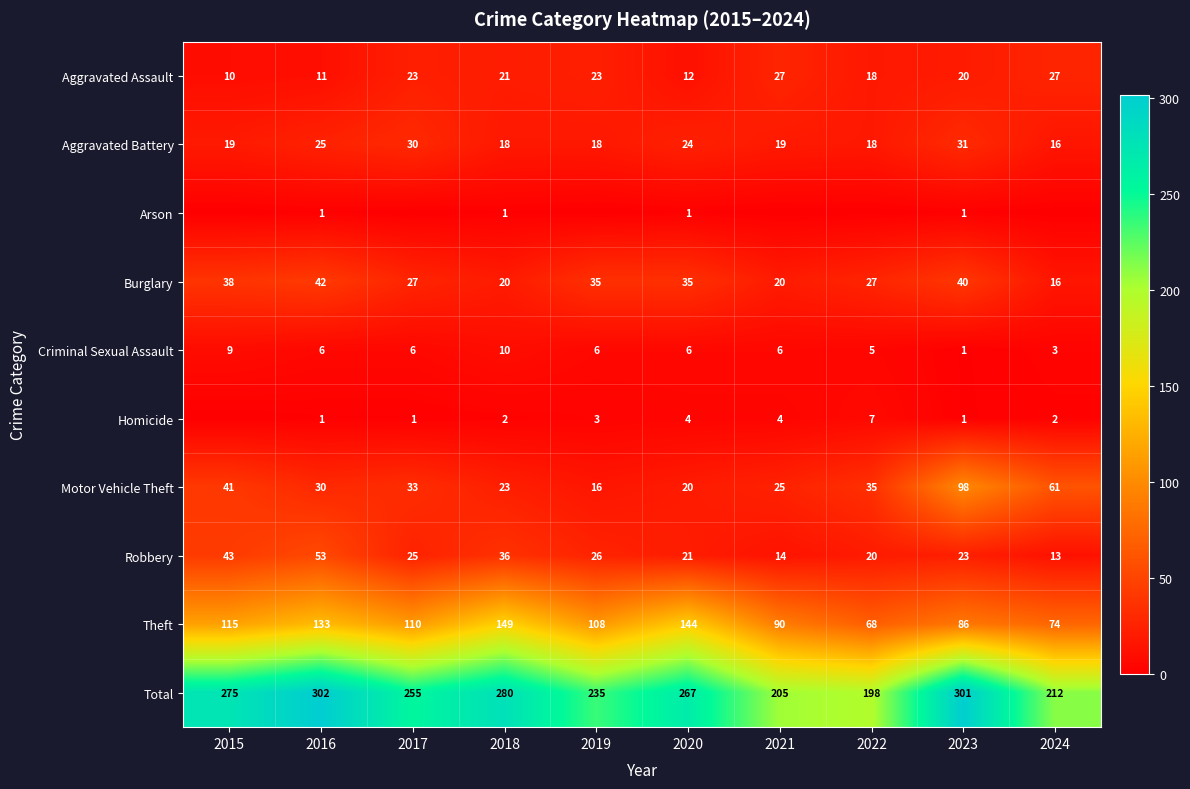

What is the difference between the maximum and minimum values in the Burglary series?

26